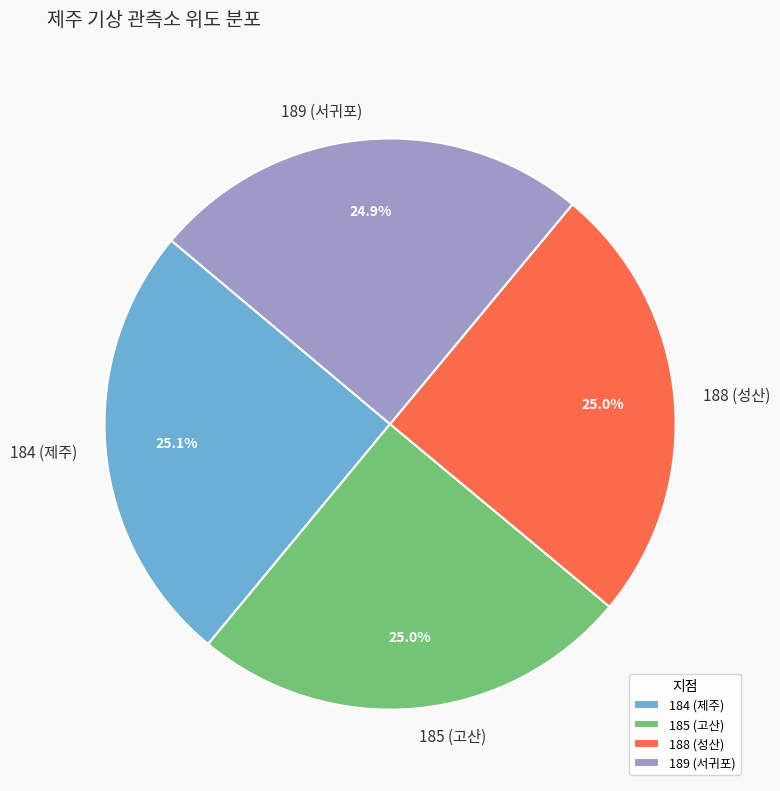

The 189 (서귀포) slice represents 35% of the pie. True or false?

False